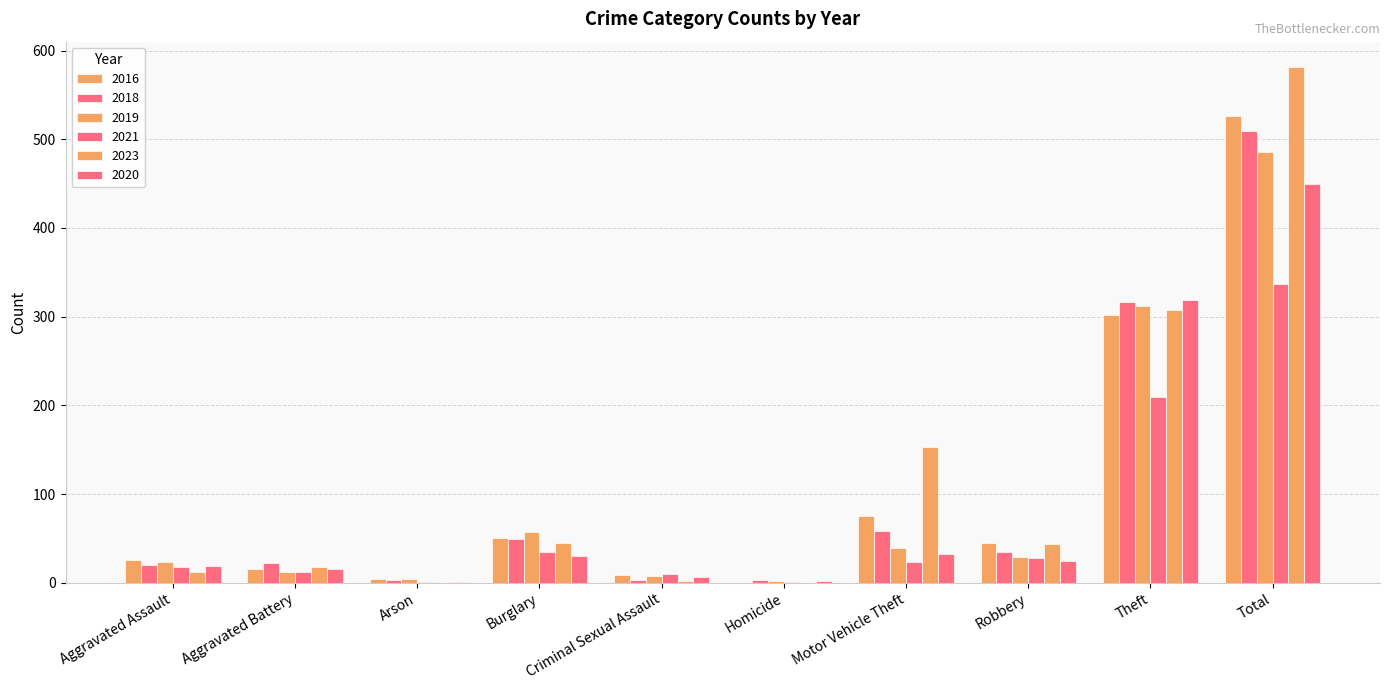

How many categories are shown in the chart?

10